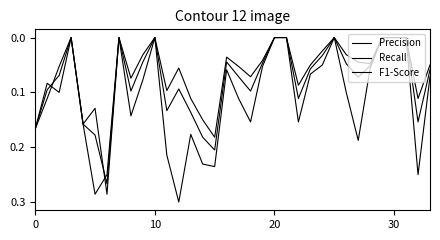

Is this an area chart (filled region under the line)?

No